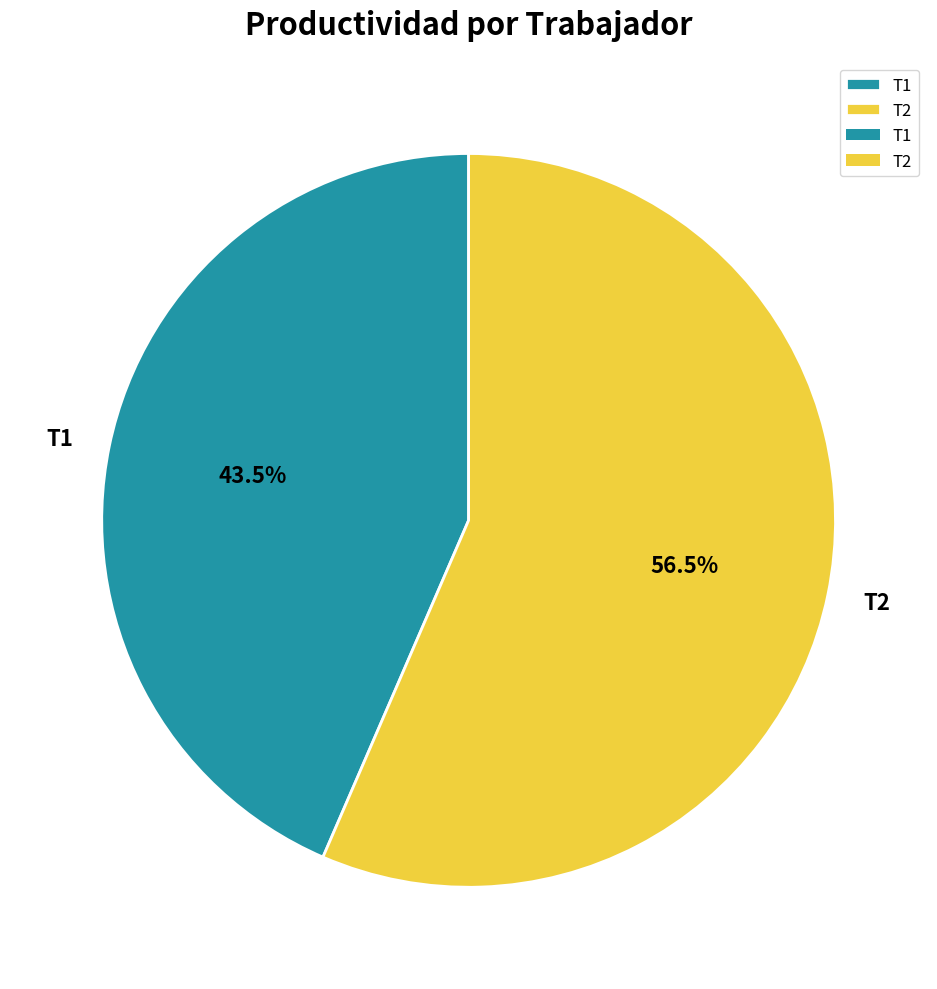

Approximately how many times larger is the value at T1 compared to T2?

0.8